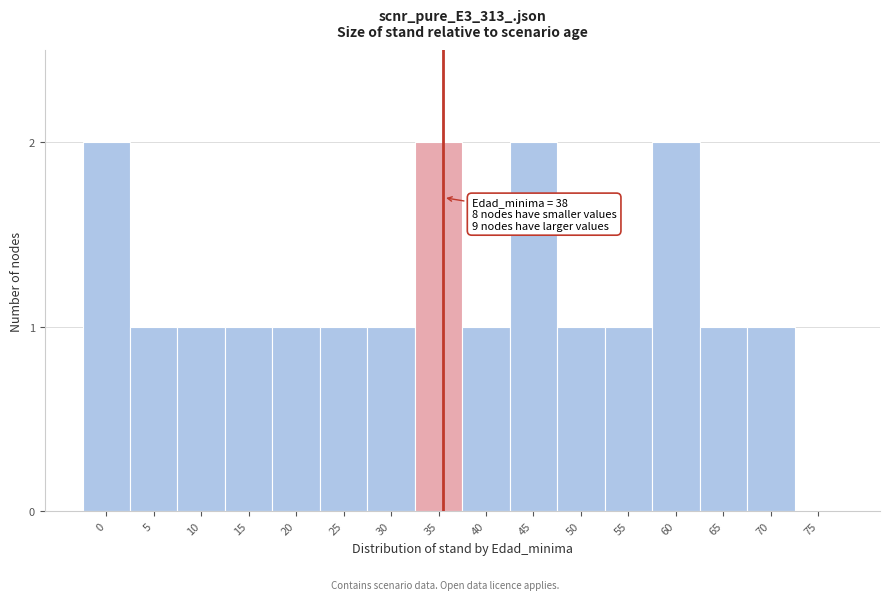

Reading left to right, transcribe all the data shown in this chart.

0=2	5=1	10=1	15=1	20=1	25=1	30=1	35=2	40=1	45=2	50=1	55=1	60=2	65=1	70=1	75=0